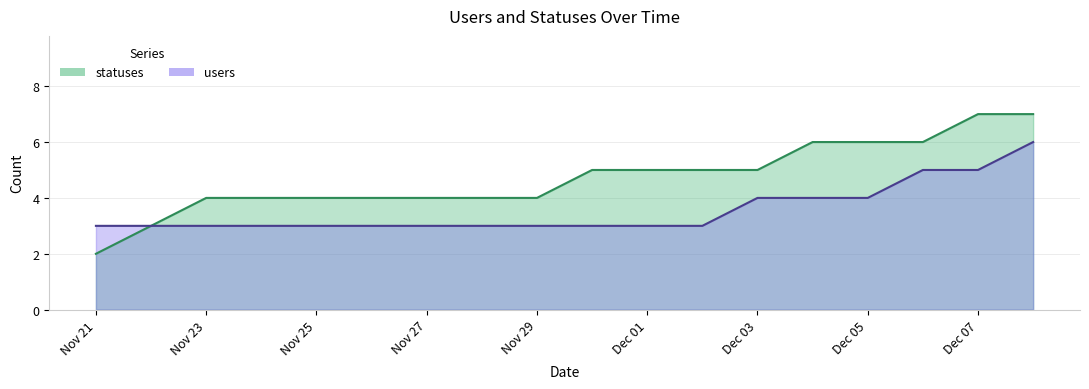

Read the users value at Dec 01.

3